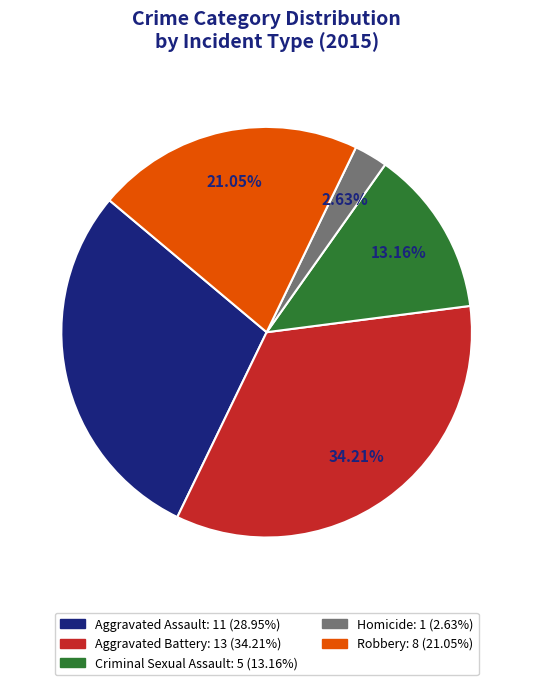

To the nearest percent, what percentage of the pie is Aggravated Battery?

34%